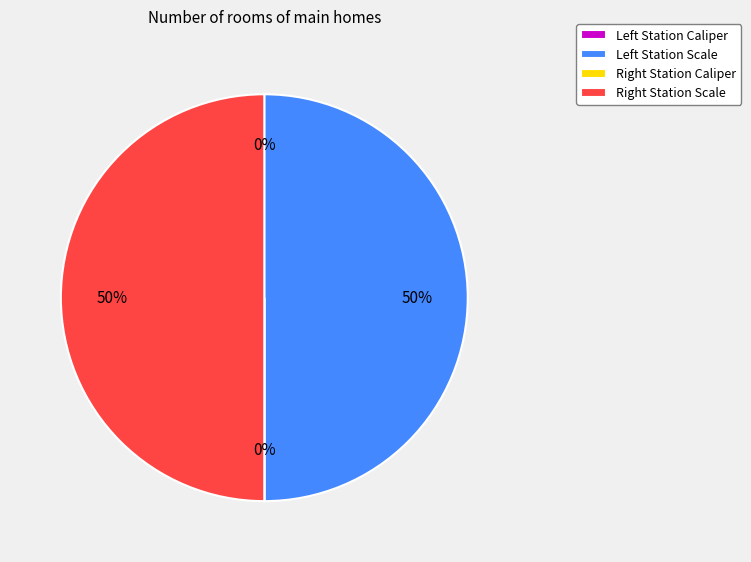

To the nearest percent, what is the average slice percentage?

25%